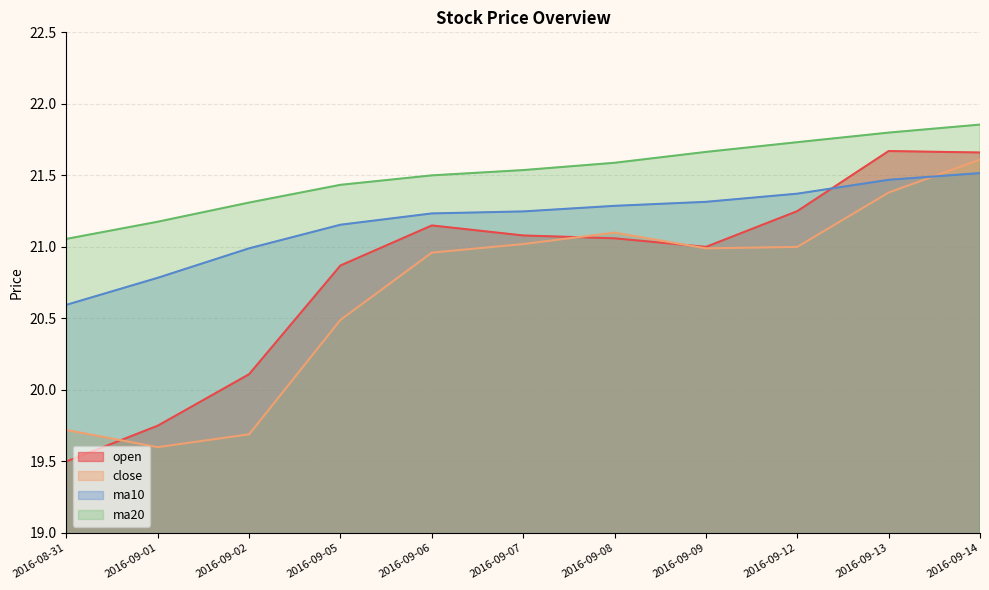

How many categories are shown in the chart?

11